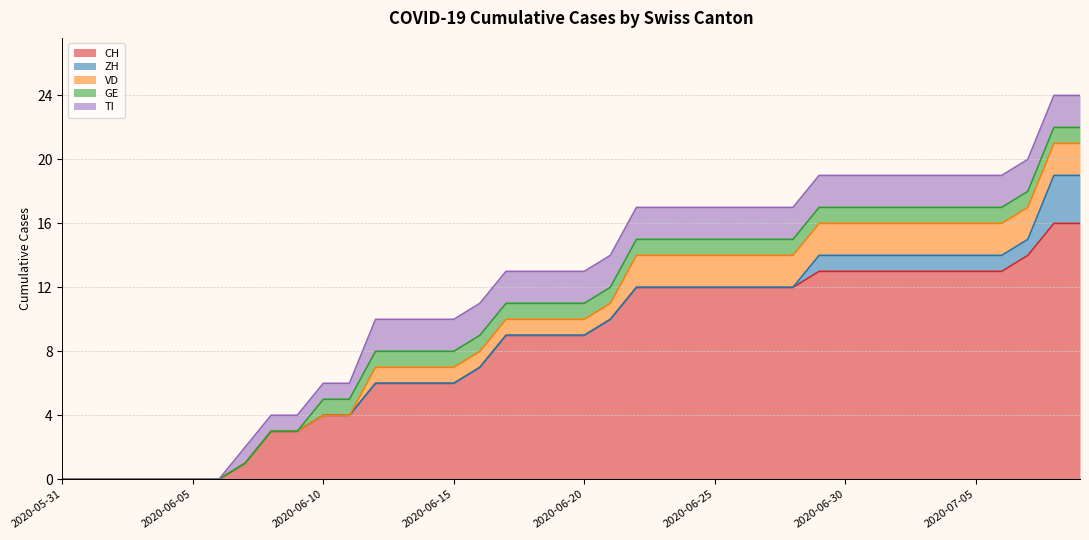

Between 2020-06-13 and 2020-06-22, which series saw the biggest shift?

CH